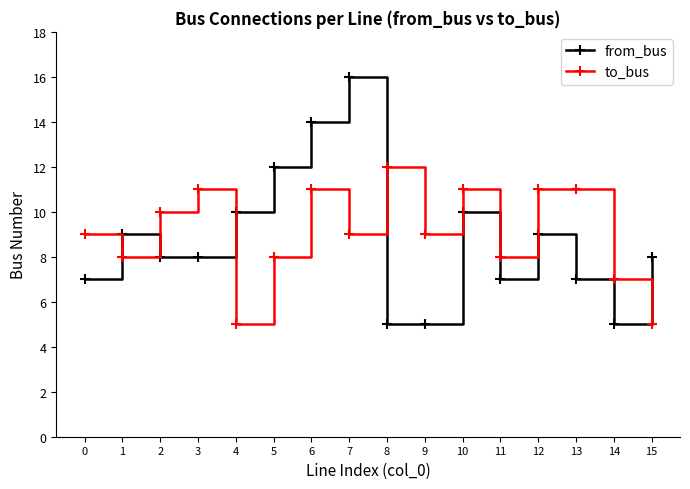

What is the value of the from_bus point at the 9th from the left?

5